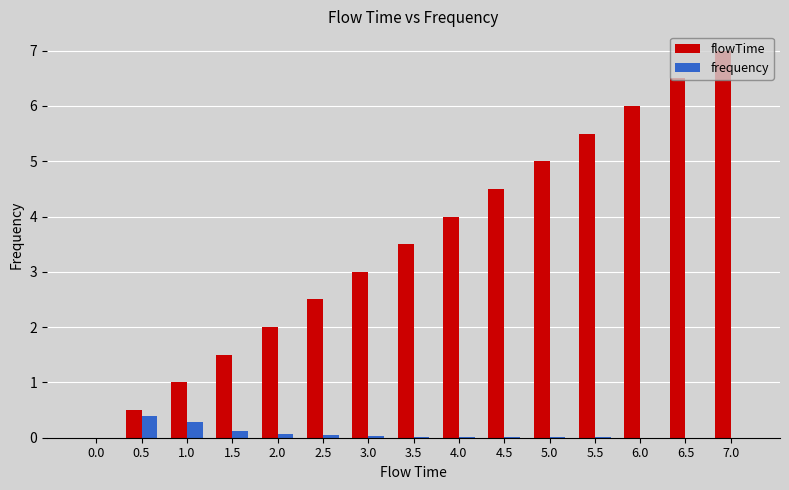

True or false: frequency has a value of 0.3 at 1.0.

True